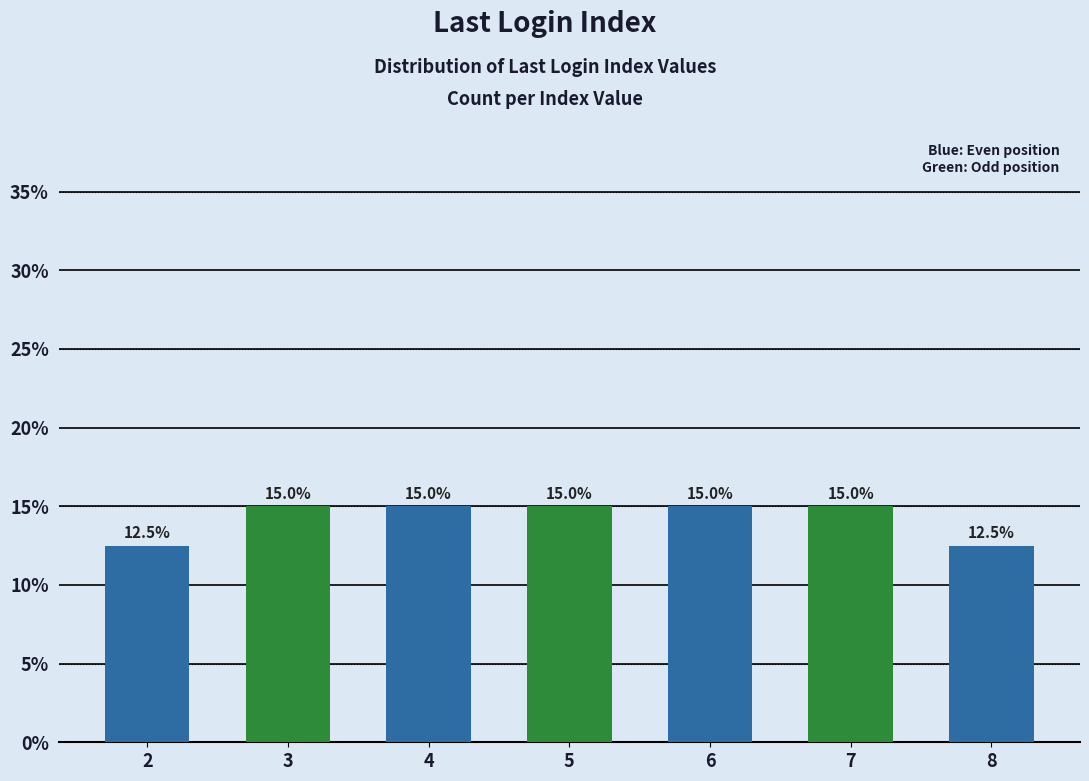

Does the chart contain any negative values?

No